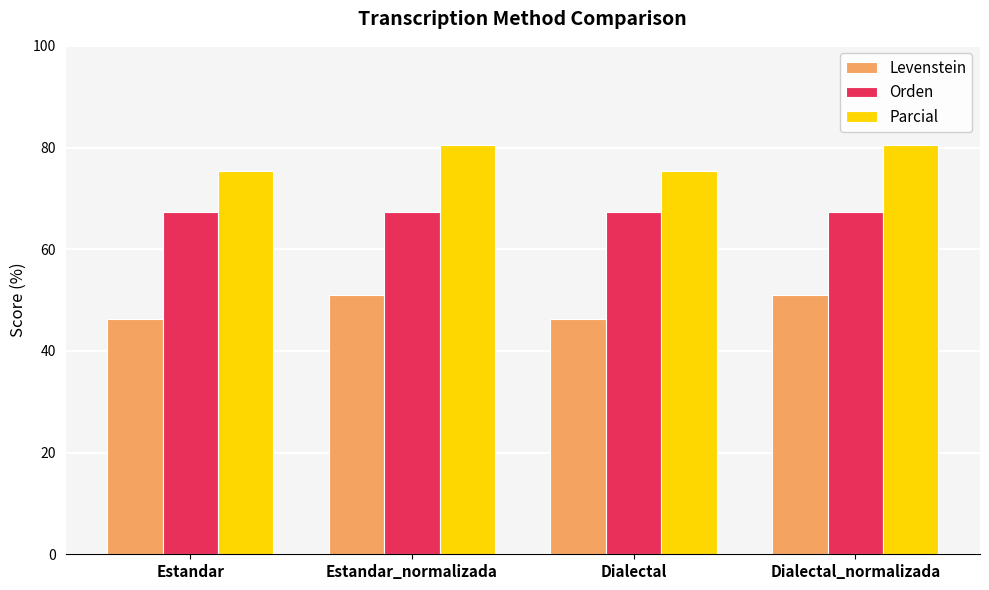

What is the difference between the maximum and minimum values in the Levenstein series?

4.6